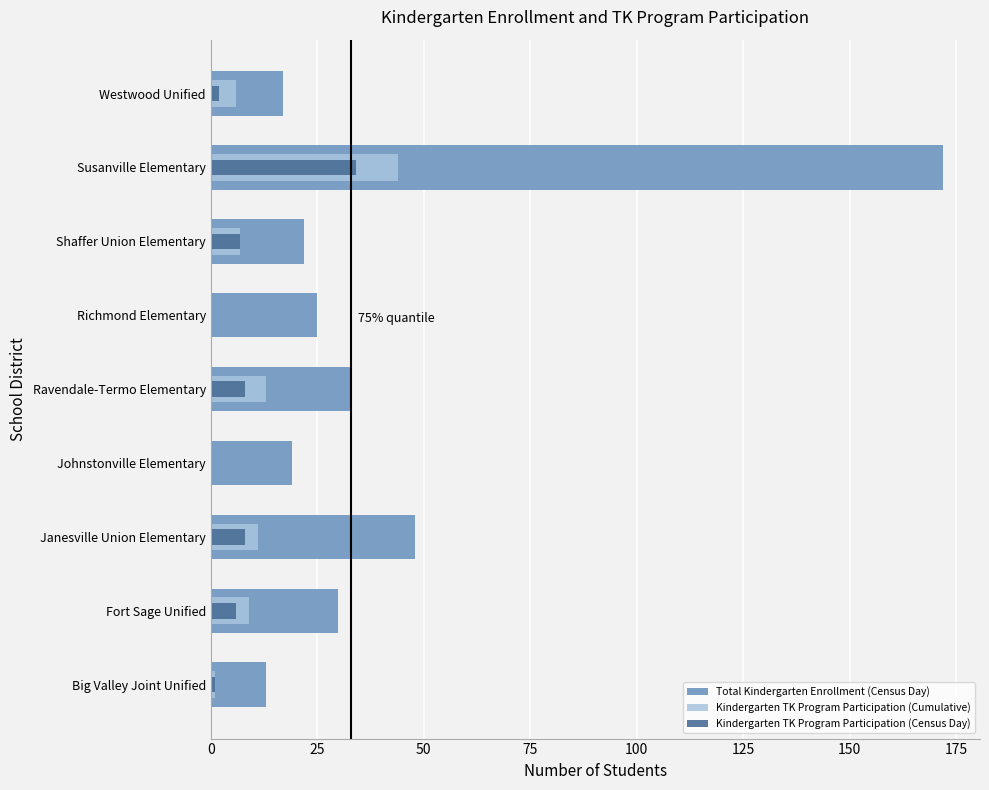

How many data points does each series have?

9